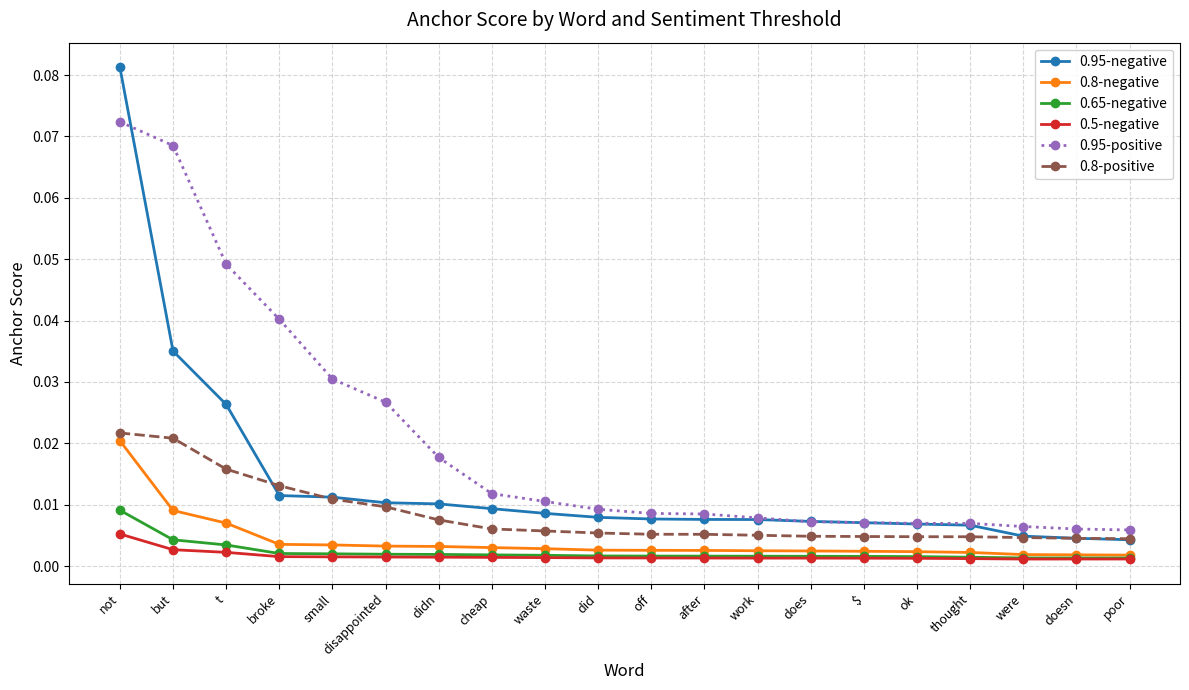

What is the label of the 7th point from the right?

does